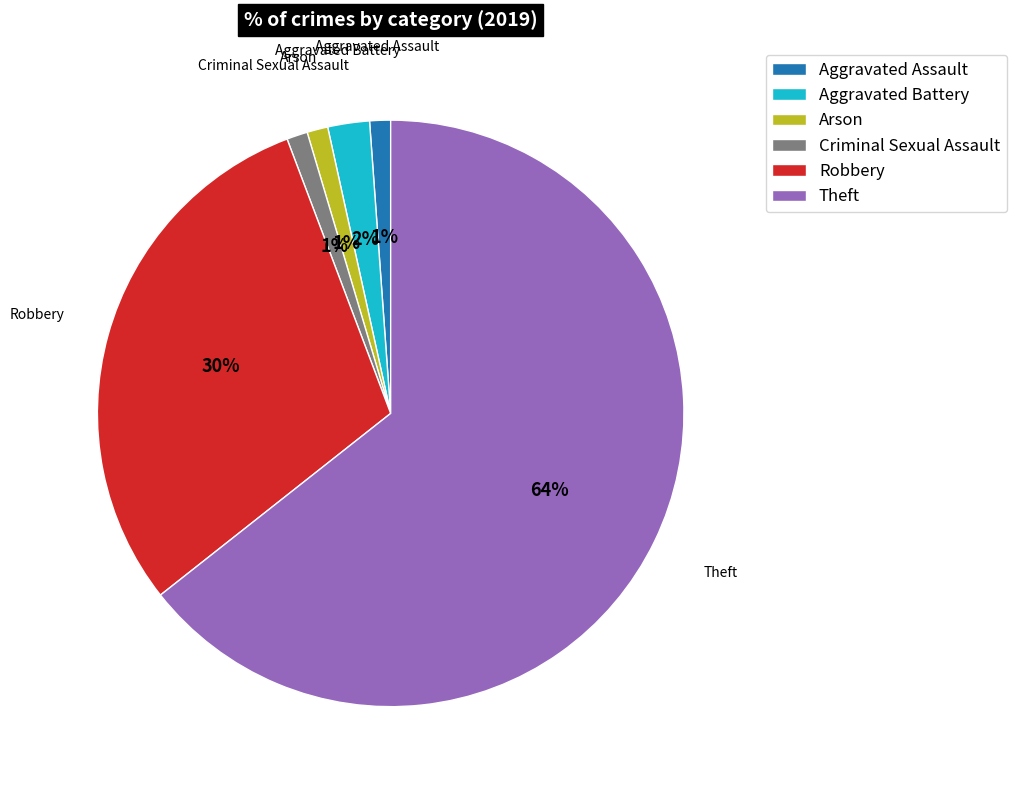

What percentage is the Arson slice, to the nearest percent?

1%